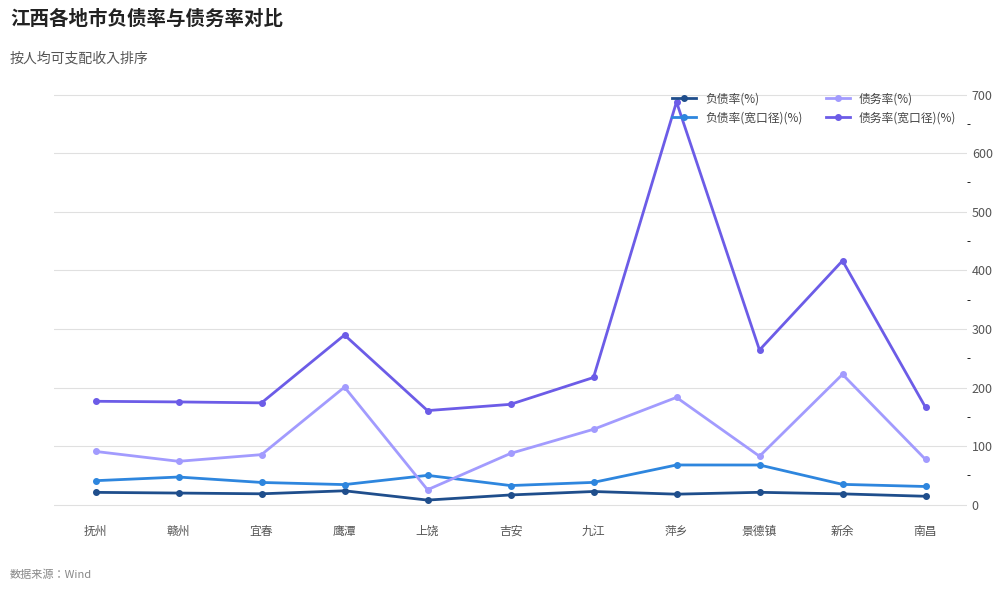

The value of 债务率(宽口径)(%) at 抚州 is 176.6. True or false?

True